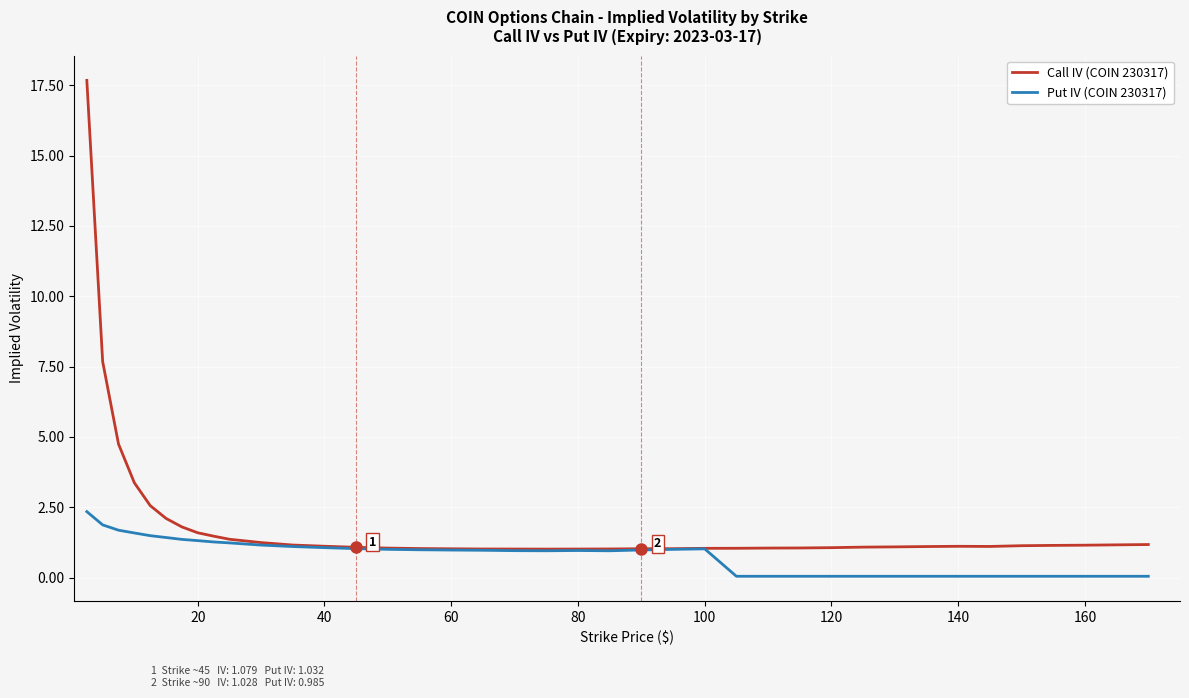

What is the average value of the Put IV (COIN 230317) series?

0.8